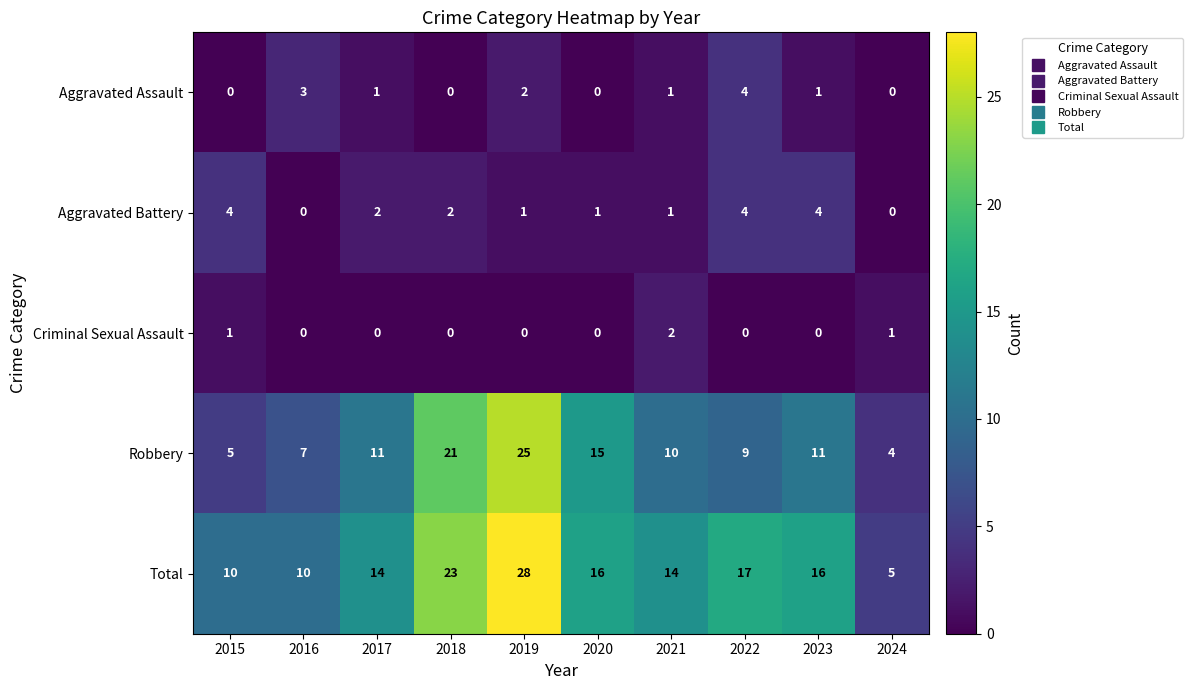

At 2019, list the series in order from largest to smallest.

Total, Robbery, Aggravated Assault, Aggravated Battery, Criminal Sexual Assault